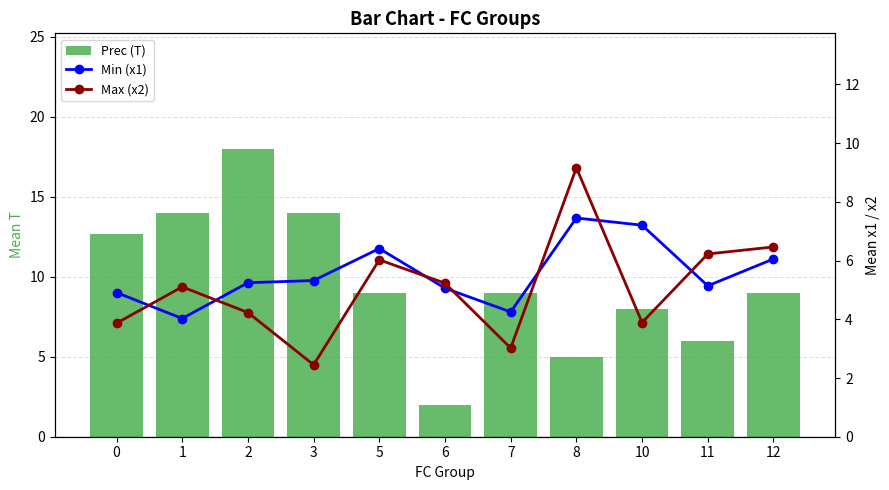

Reading left to right, extract all data points from this chart.

Prec (T): 0=12.7	1=14.0	2=18.0	3=14.0	5=9.0	6=2.0	7=9.0	8=5.0	10=8.0	11=6.0	12=9.0
Min (x1): 0=4.9	1=4.0	2=5.2	3=5.3	5=6.4	6=5.1	7=4.2	8=7.5	10=7.2	11=5.1	12=6.1
Max (x2): 0=3.9	1=5.1	2=4.2	3=2.5	5=6.0	6=5.2	7=3.0	8=9.2	10=3.9	11=6.2	12=6.5